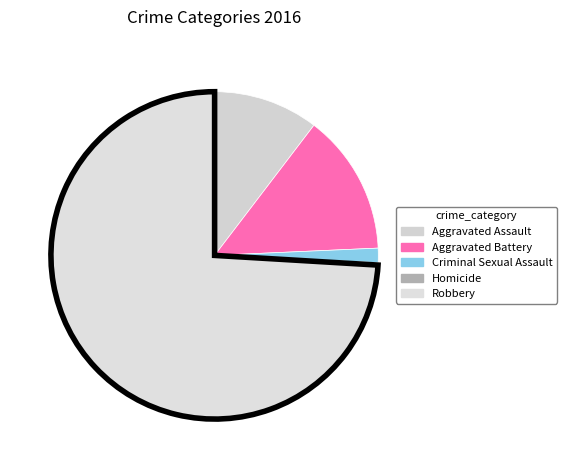

Which has a higher value, Homicide or Robbery?

Robbery